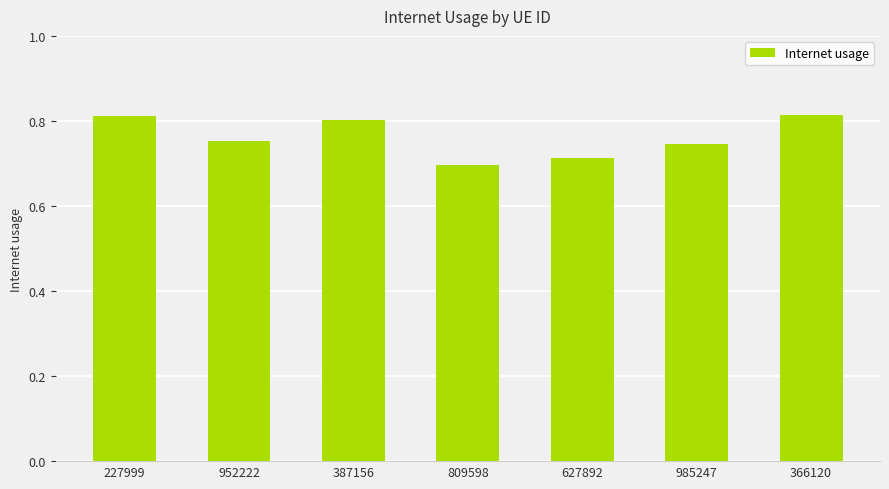

What is the sum of all values?

5.3